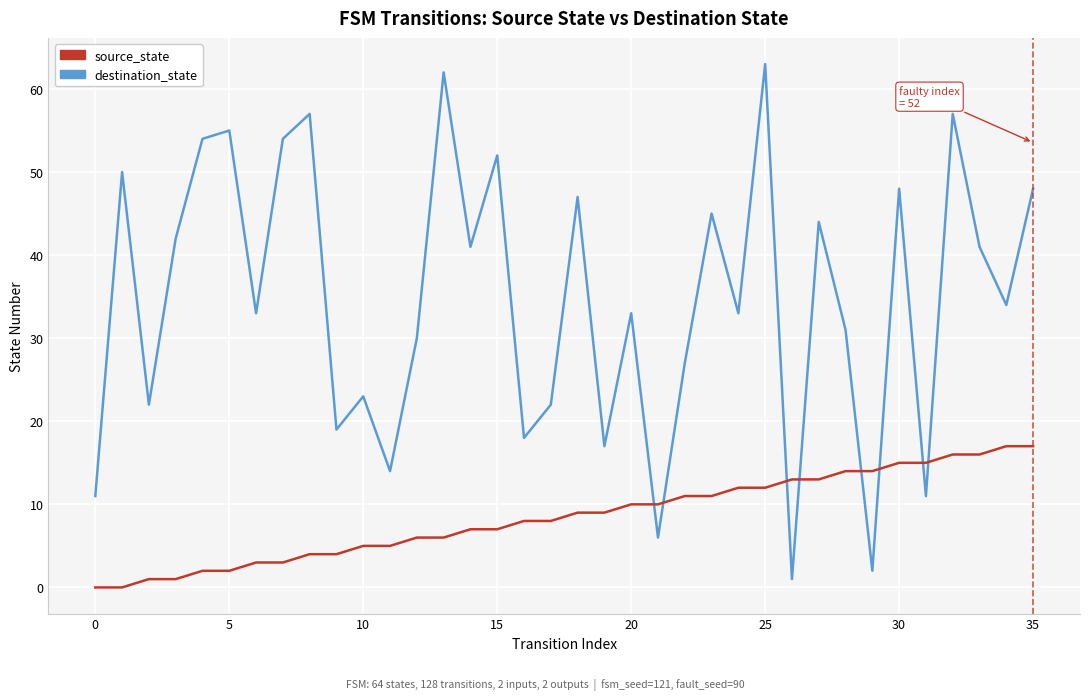

List the series in order of their peak value, highest first.

destination_state, source_state